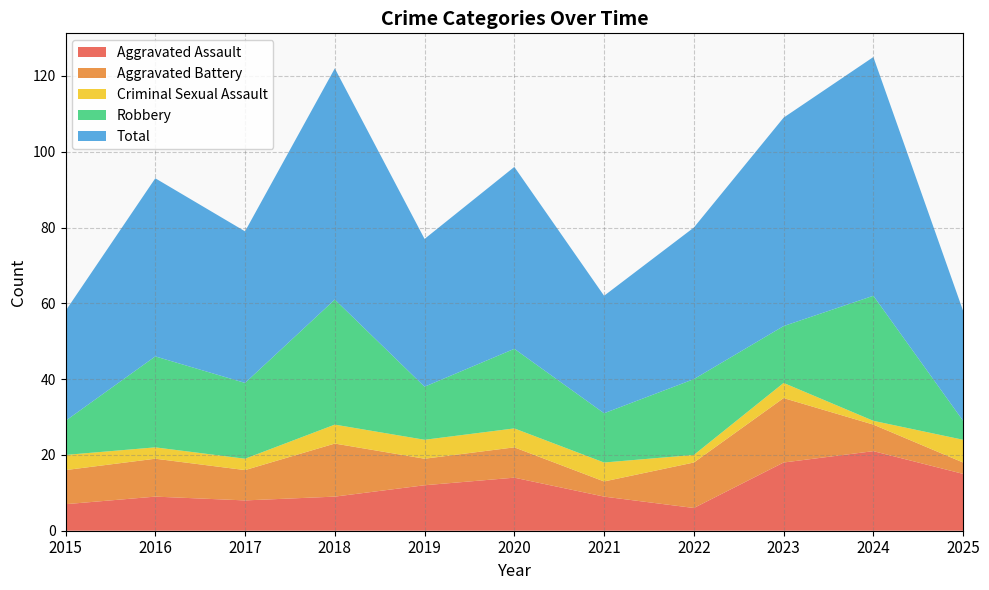

Is it true that Aggravated Assault equals 14 at 2020?

True